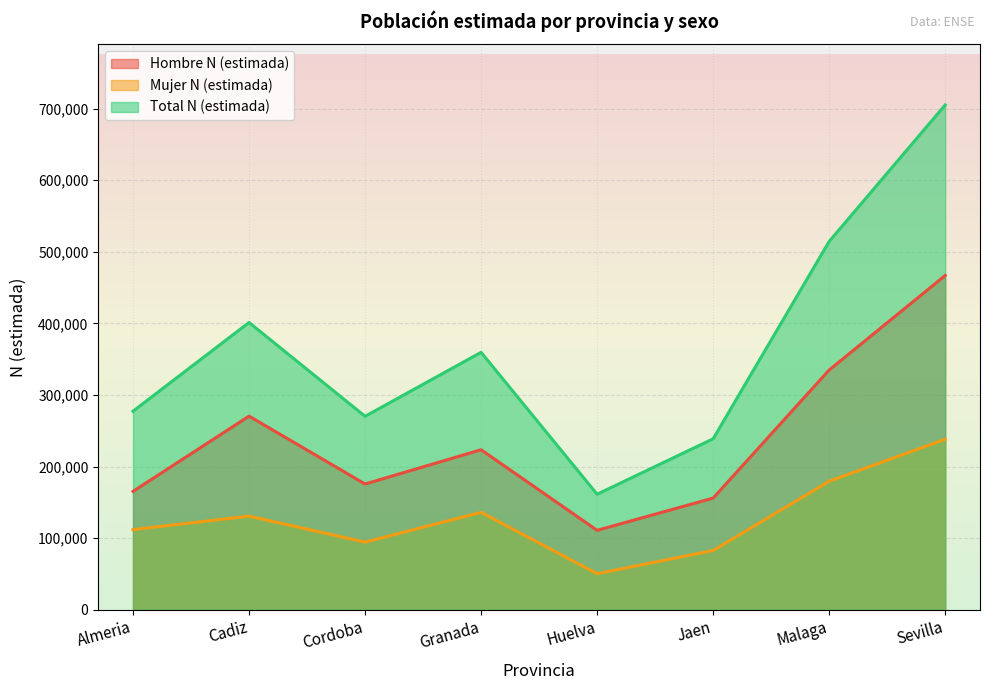

Which has a higher value, Huelva or Jaen?

Jaen